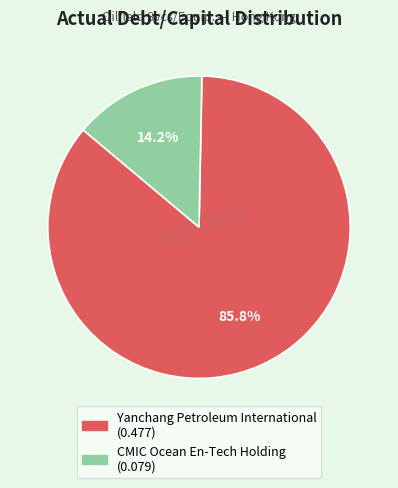

Which category accounts for the majority?

Yanchang Petroleum International